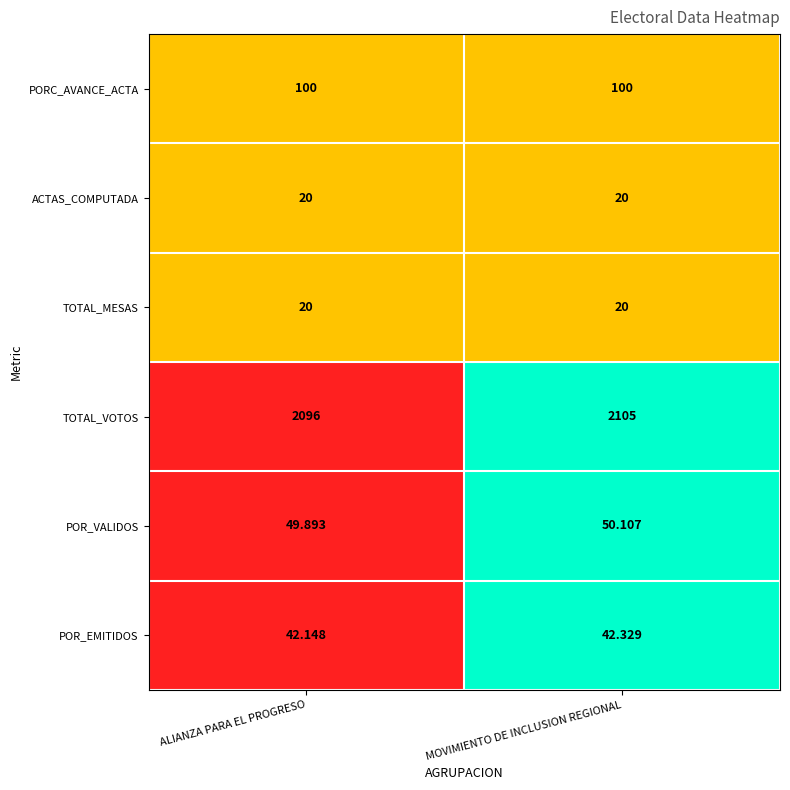

At which label is TOTAL_VOTOS closest to 2100?

ALIANZA PARA EL PROGRESO